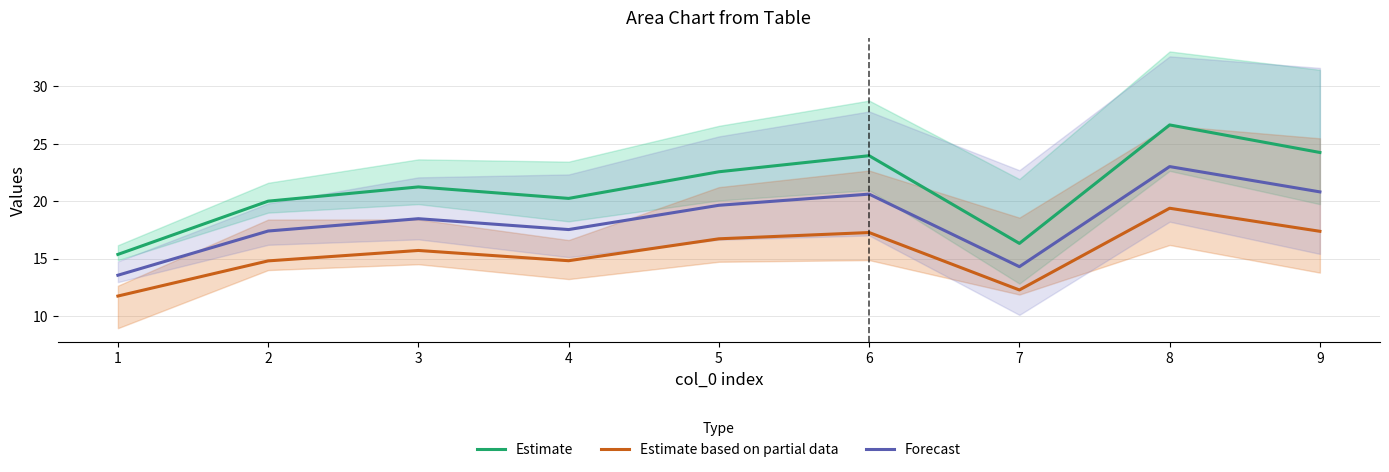

Rank the series by their maximum value, from highest to lowest.

Estimate, Forecast, Estimate based on partial data